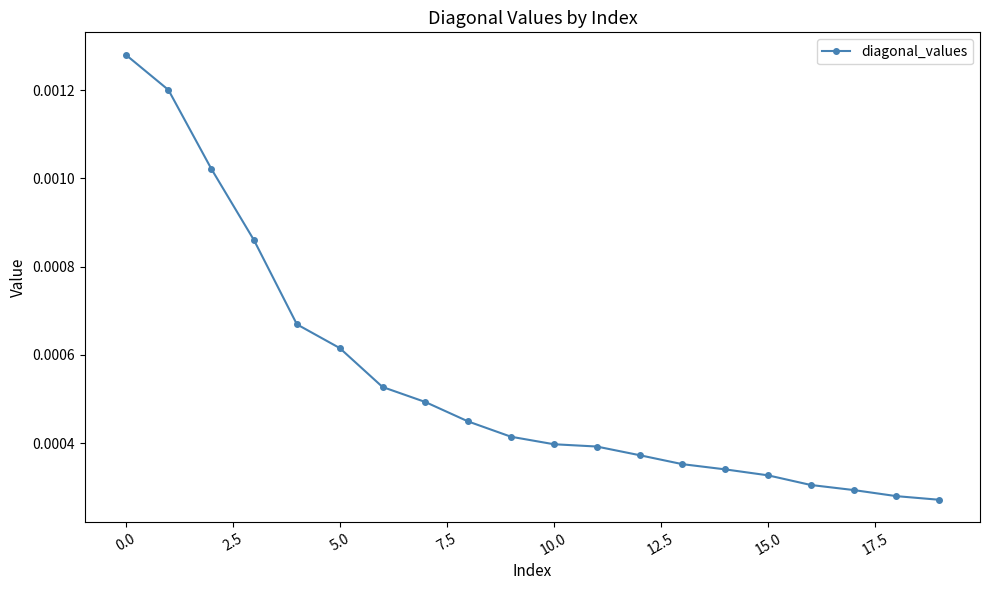

Count the values in the range 0 to 1.

20